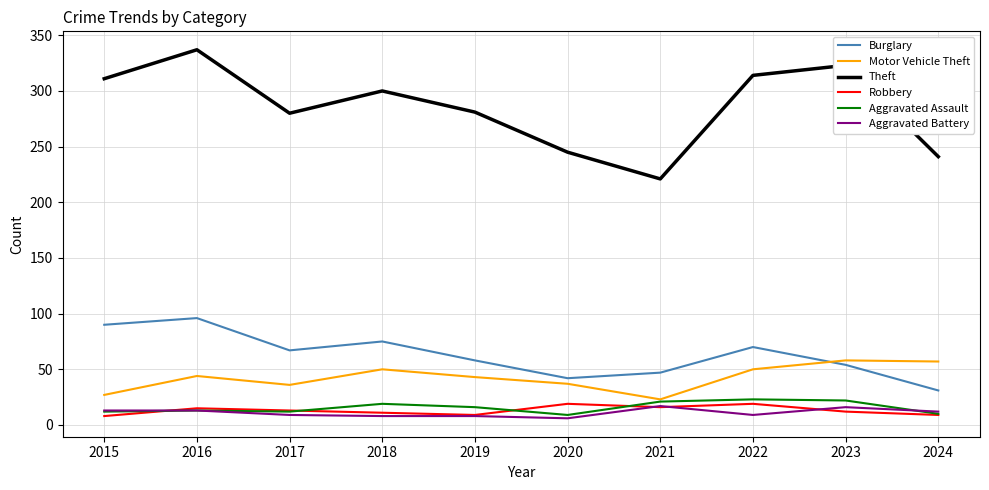

True or false: Aggravated Assault and Robbery cross at least once.

True